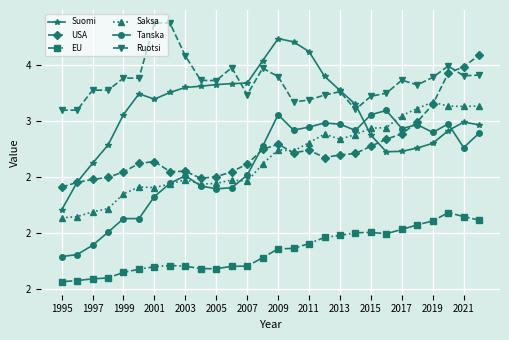

List the series in order of their peak value, lowest first.

EU, Tanska, Saksa, USA, Suomi, Ruotsi